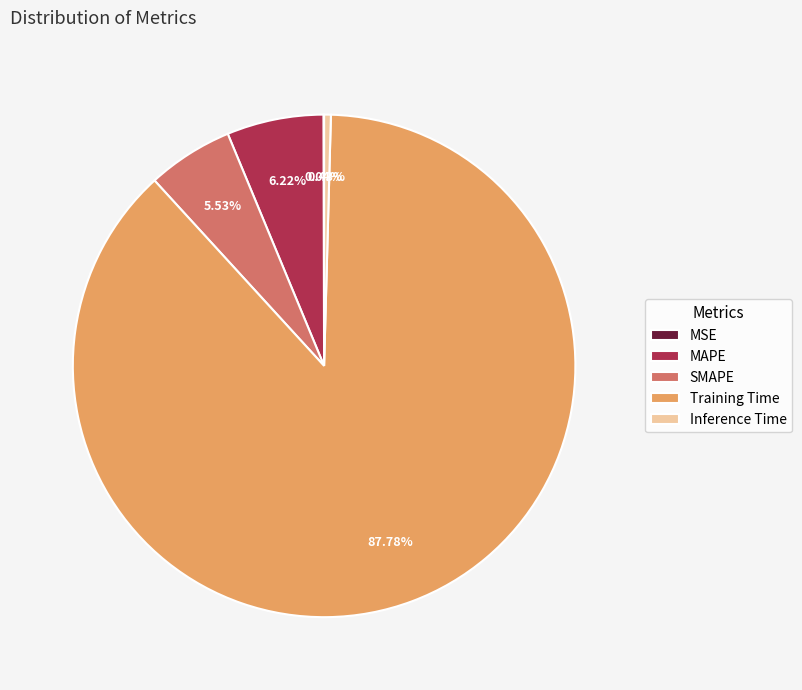

Do SMAPE and Training Time together represent more than half of the pie?

Yes